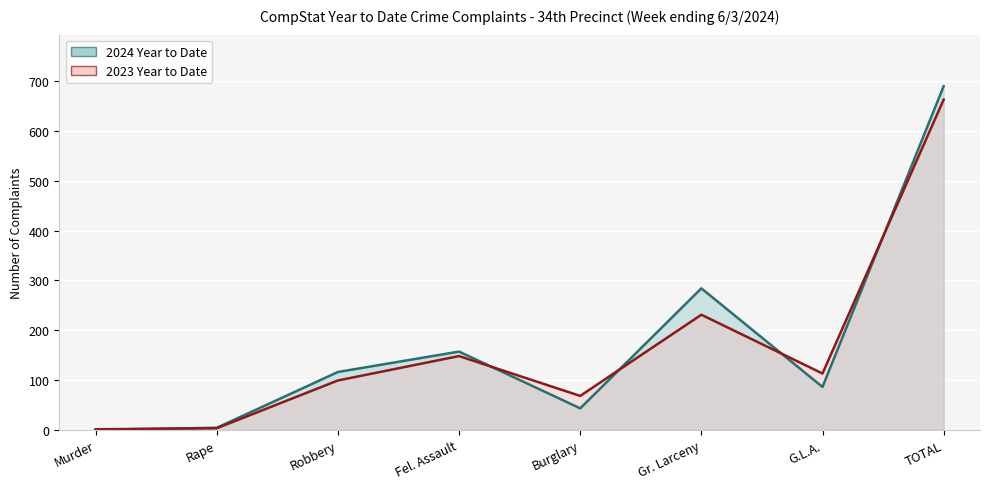

Reading left to right, transcribe all the data shown in this chart.

2024 Year to Date: 0	4	116	157	43	284	86	690
2023 Year to Date: 1	3	99	148	68	231	113	663